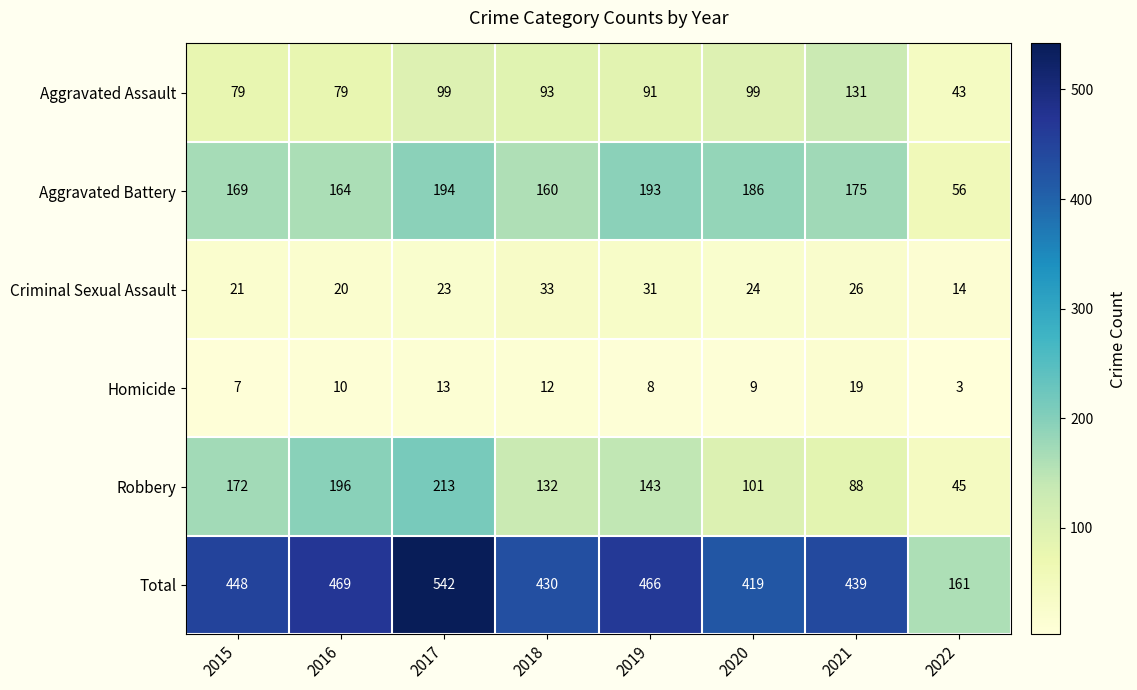

The value of Criminal Sexual Assault at 2020 is 24. True or false?

True